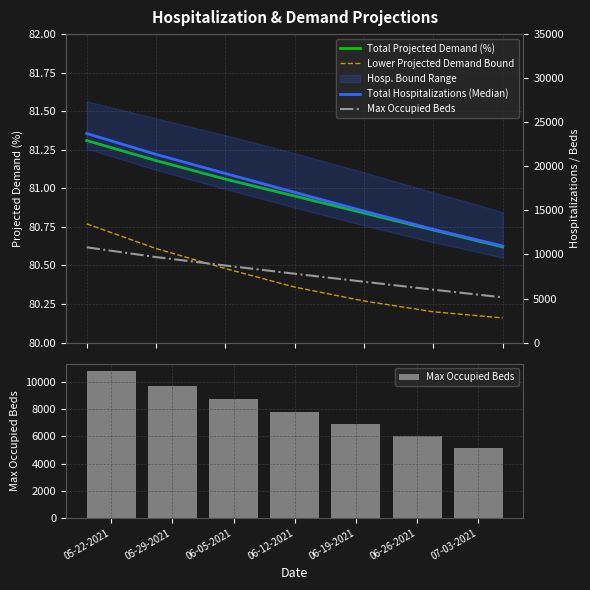

The Max Occupied Beds series shows 6908.0 at 06-19-2021. True or false?

True